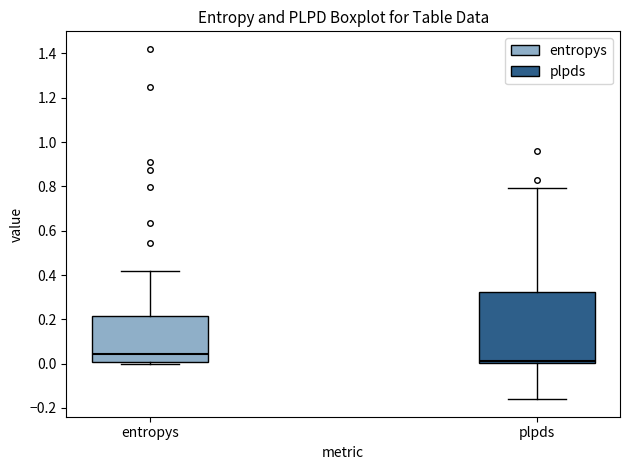

Which box has the lowest median line?

plpds